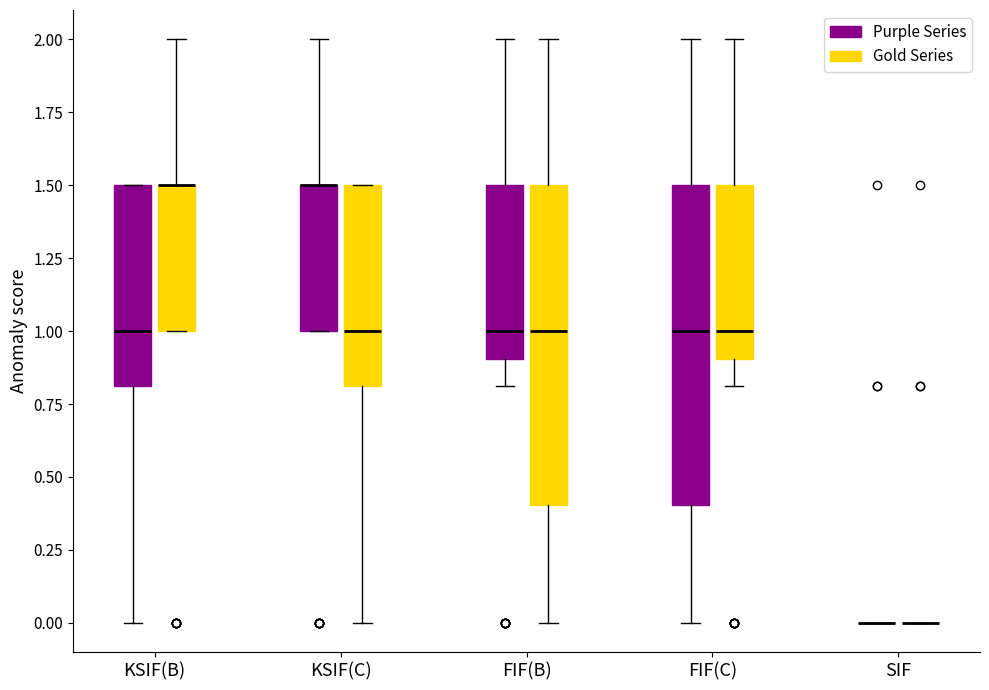

Reading left to right, transcribe this box plot: for each box, give where its median line is, the range the box spans, and where its two whiskers end, as read against the y-axis. The values are not printed on the chart, so give them approximately, as read against the axis.

KSIF(B) (Purple Series): median 1.0, box 0.8 to 1.5, whiskers 0.0 to 1.5
KSIF(B) (Gold Series): median 1.5 (drawn on the box's upper edge), box 1.0 to 1.5, whiskers 1.0 to 2.0
KSIF(C) (Purple Series): median 1.5 (drawn on the box's upper edge), box 1.0 to 1.5, whiskers 1.0 to 2.0
KSIF(C) (Gold Series): median 1.0, box 0.8 to 1.5, whiskers 0.0 to 1.5
FIF(B) (Purple Series): median 1.0, box 0.9 to 1.5, whiskers 0.8 to 2.0
FIF(B) (Gold Series): median 1.0, box 0.4 to 1.5, whiskers 0.0 to 2.0
FIF(C) (Purple Series): median 1.0, box 0.4 to 1.5, whiskers 0.0 to 2.0
FIF(C) (Gold Series): median 1.0, box 0.9 to 1.5, whiskers 0.8 to 2.0
SIF (Purple Series): box collapsed to a line at 0.0, whiskers 0.0 to 0.0
SIF (Gold Series): box collapsed to a line at 0.0, whiskers 0.0 to 0.0